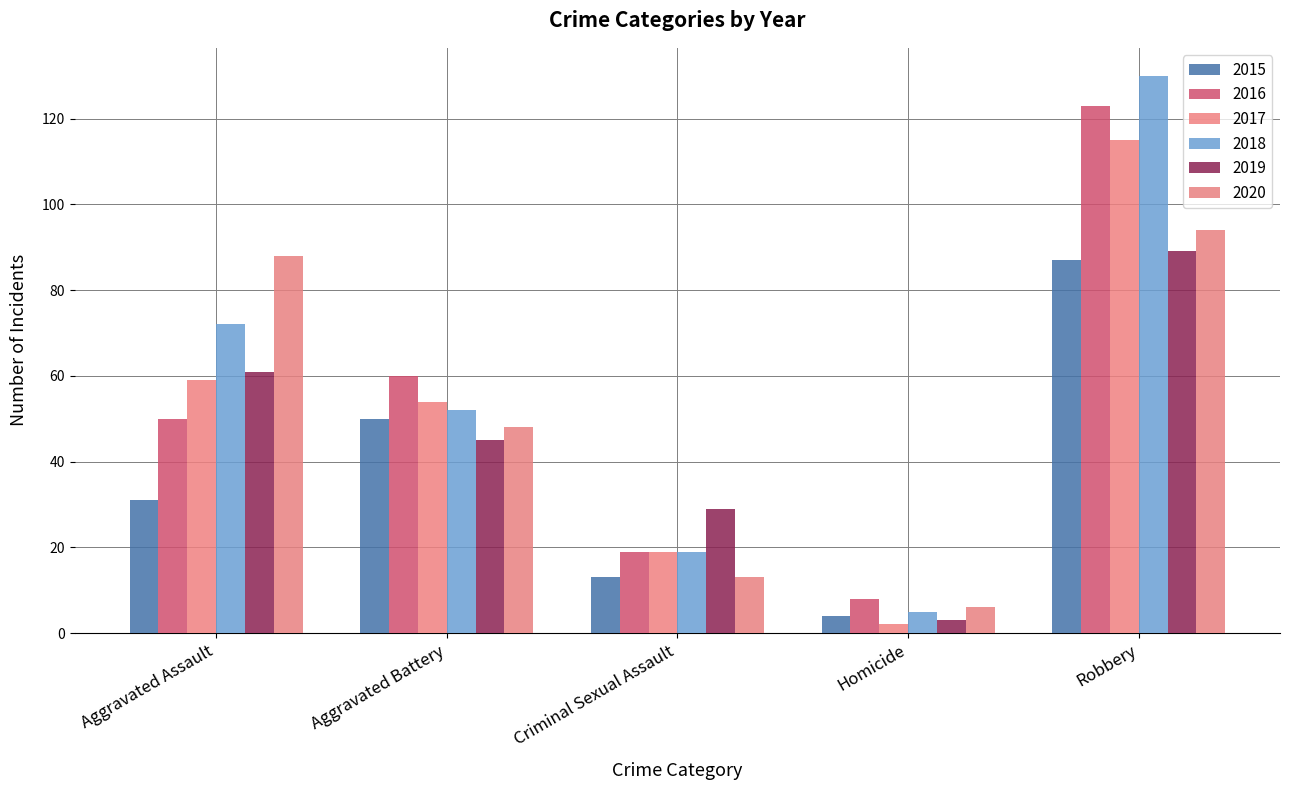

How many bars are there in total?

30